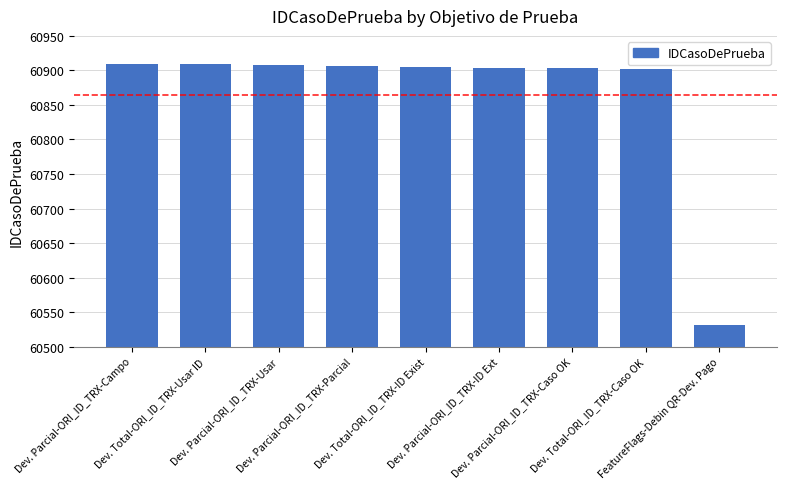

What is the label of the 2nd bar from the right?

Dev. Total-ORI_ID_TRX-Caso OK